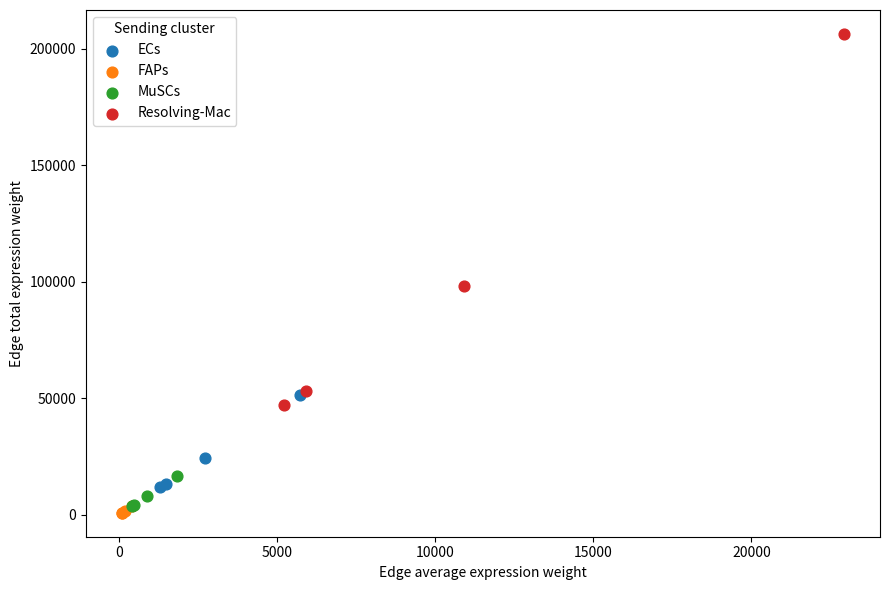

Which series has the widest spread of Y values?

Resolving-Mac